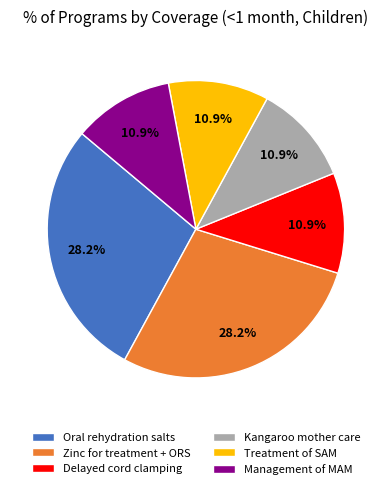

How many segments does this pie chart have?

6